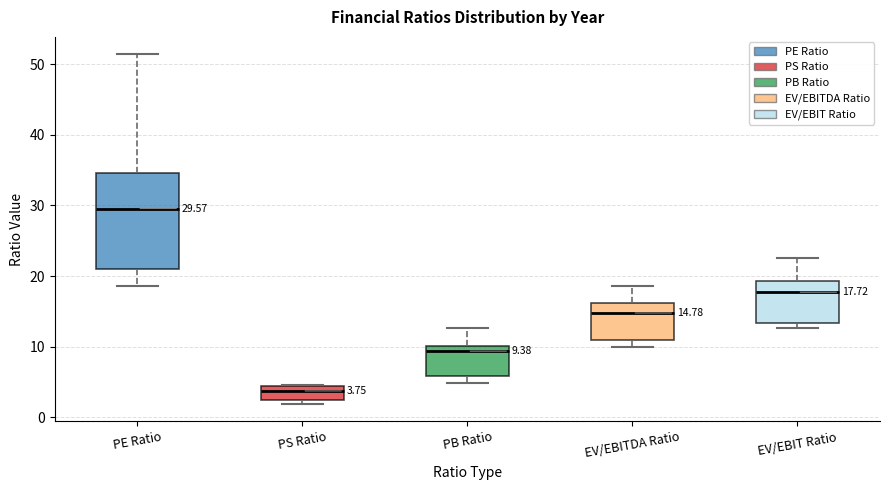

Which box has the highest median line?

PE Ratio